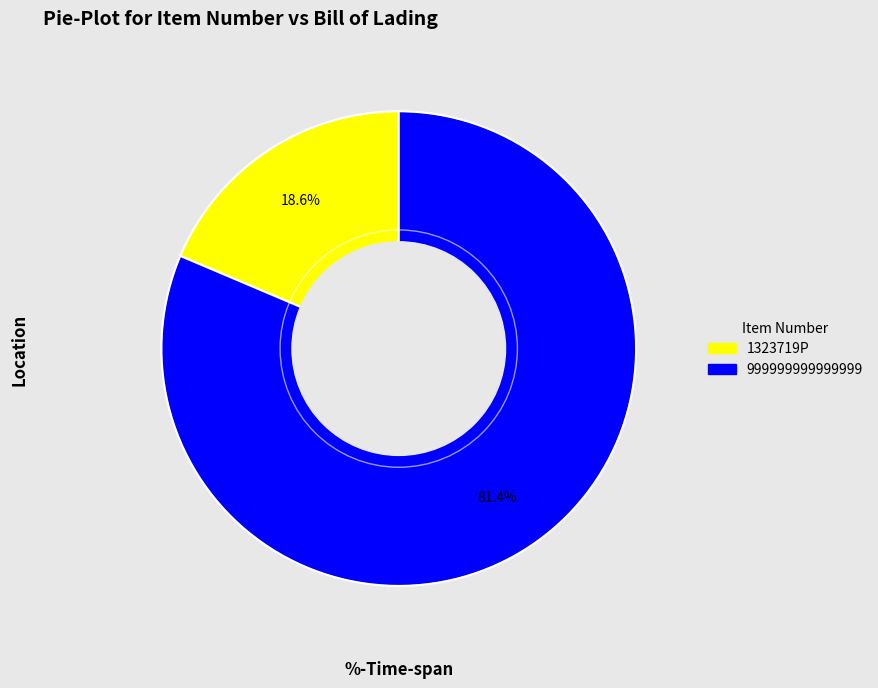

To the nearest percent, what portion does 999999999999999 represent?

81%